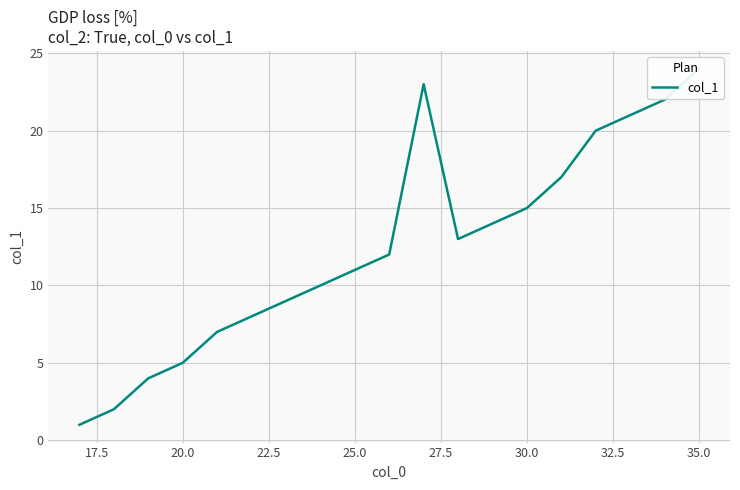

Reading left to right, what are all the values shown in this chart?

1	2	4	5	7	8	9	10	11	12	23	13	14	15	17	20	21	22	24